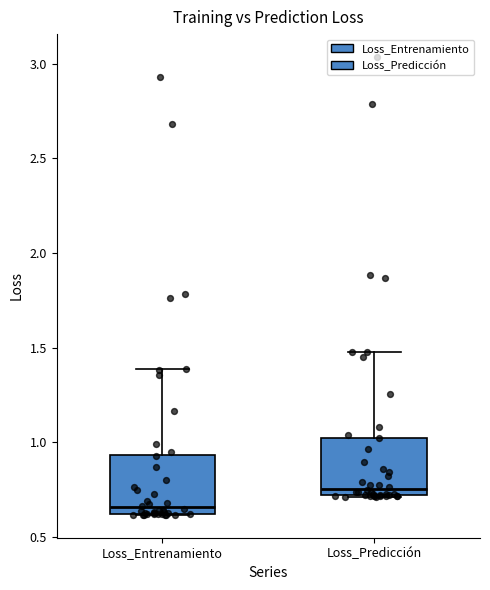

Reading left to right, transcribe this box plot: for each box, give where its median line is, the range the box spans, and where its two whiskers end, as read against the y-axis. The values are not printed on the chart, so give them approximately, as read against the axis.

Loss_Entrenamiento: median 0.65, box 0.60 to 0.95, whiskers 0.60 to 1.40
Loss_Predicción: median 0.75, box 0.70 to 1.05, whiskers 0.70 to 1.50